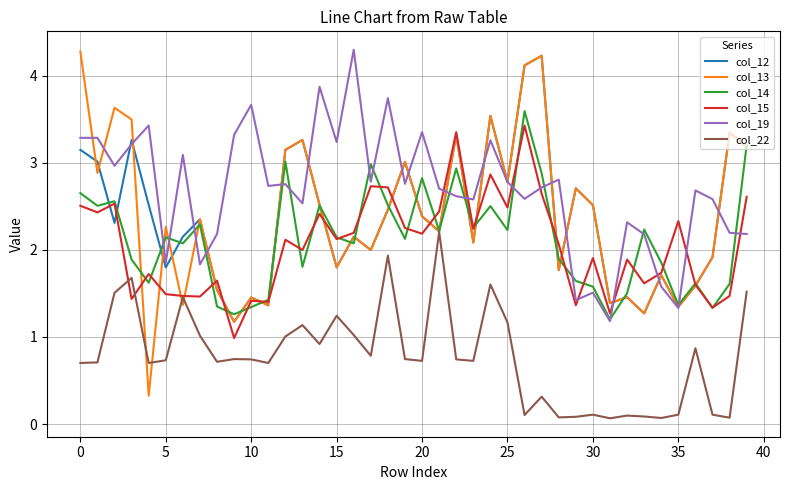

Which series has the largest range (max minus min)?

col_13